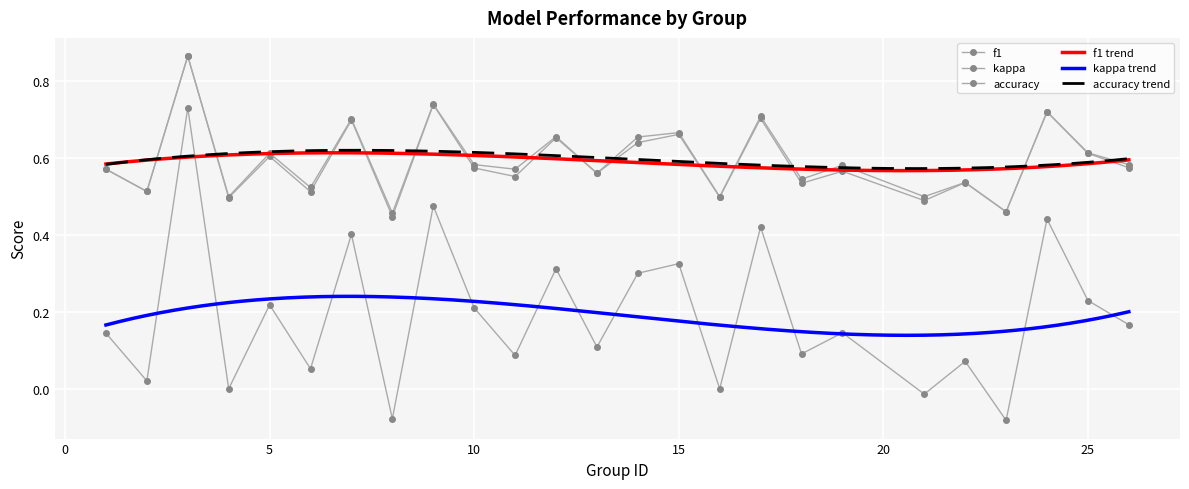

True or false: accuracy has a value of 0.7 at 7.

True